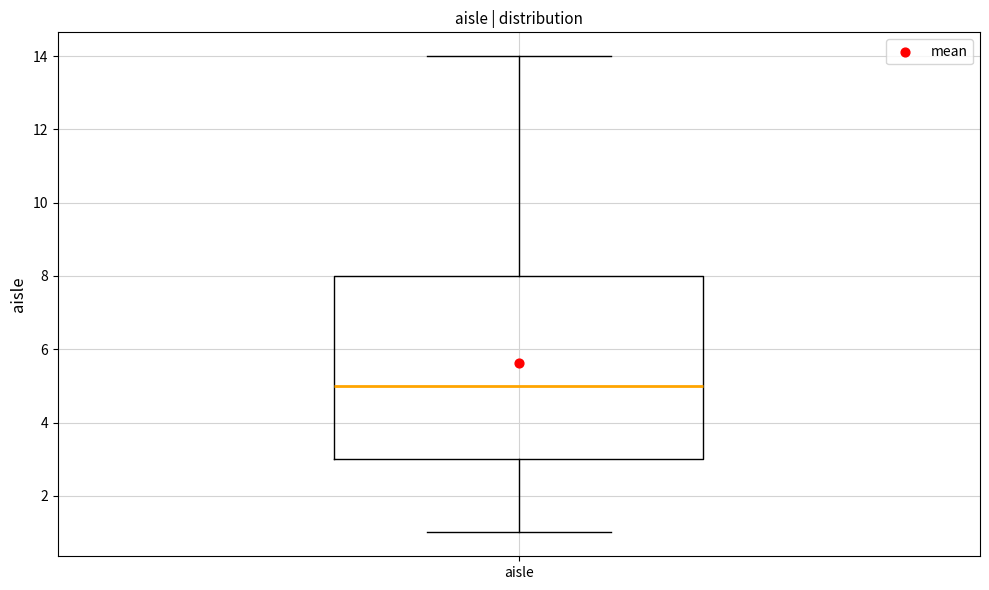

Where is the upper edge of the box for aisle on the y-axis? The values are not printed on the chart, so give them approximately, as read against the axis.

8